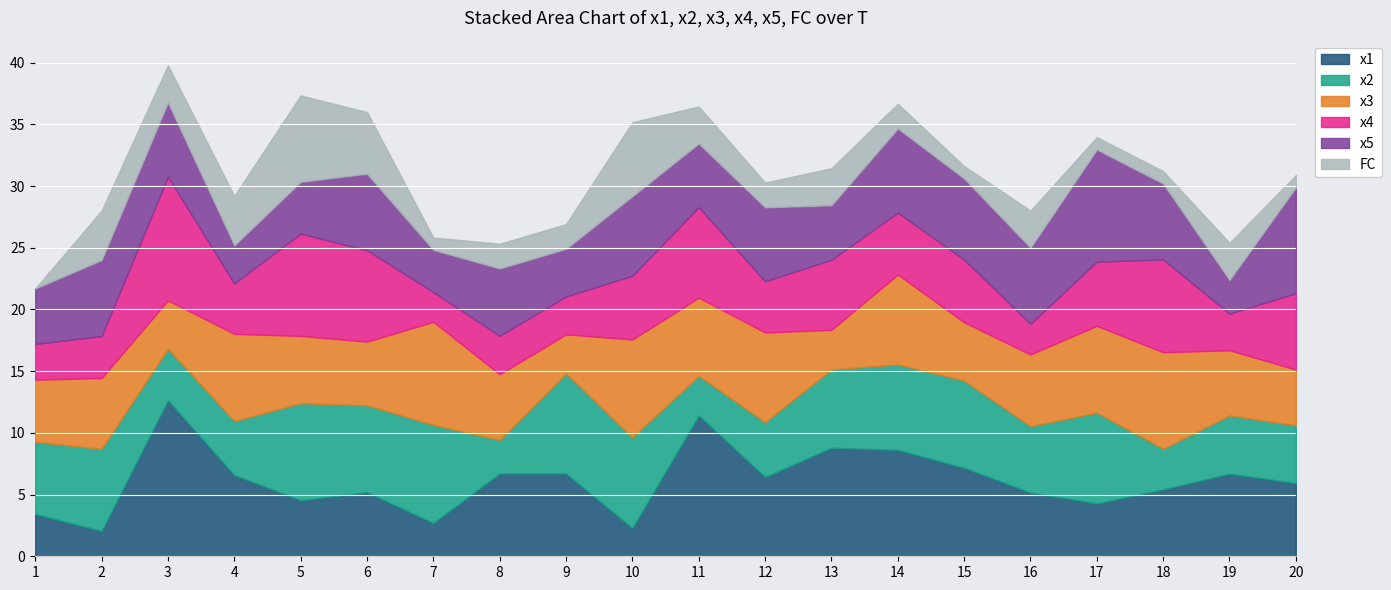

Which series ends up on top after the final intersection of x5 and x2?

x5